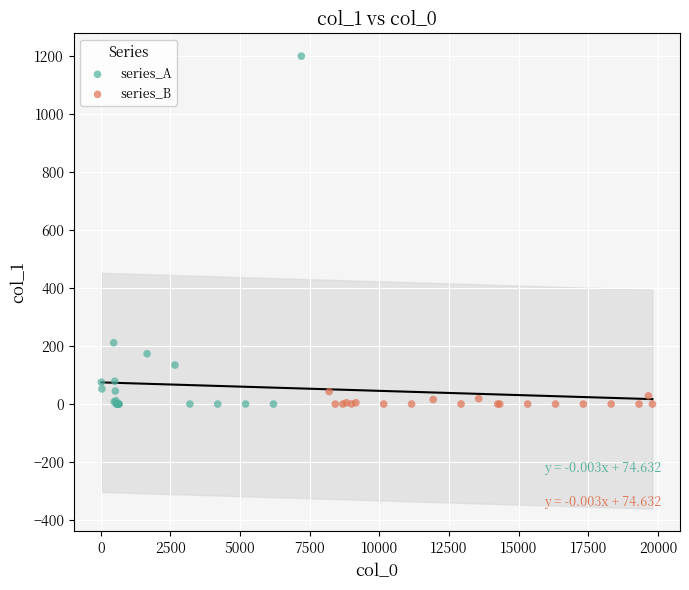

What are all the series names shown in the legend?

series_A, series_B